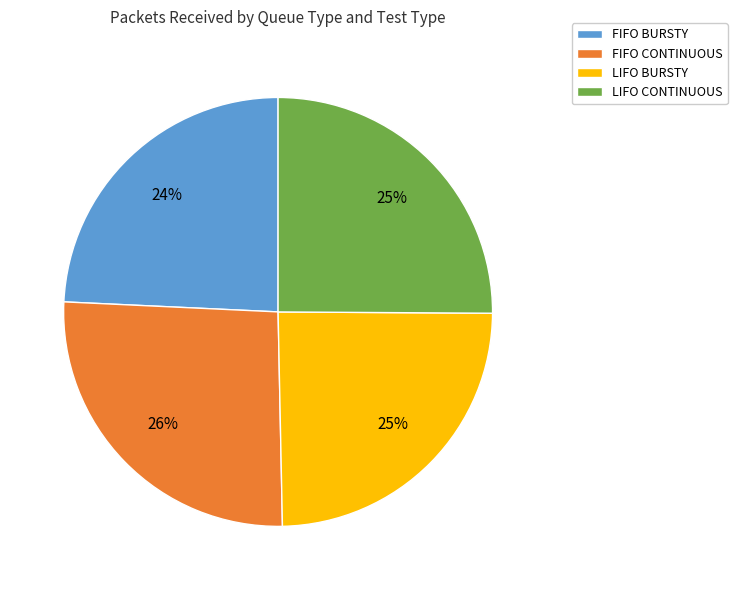

To the nearest percent, what percentage of the pie is FIFO CONTINUOUS?

26%